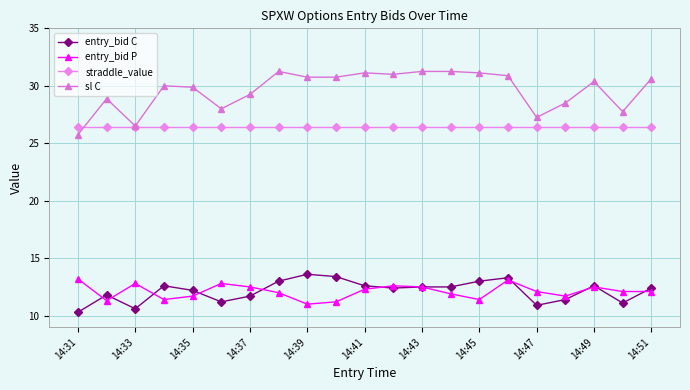

What is the value of the straddle_value point at the 11th from the left?

26.4